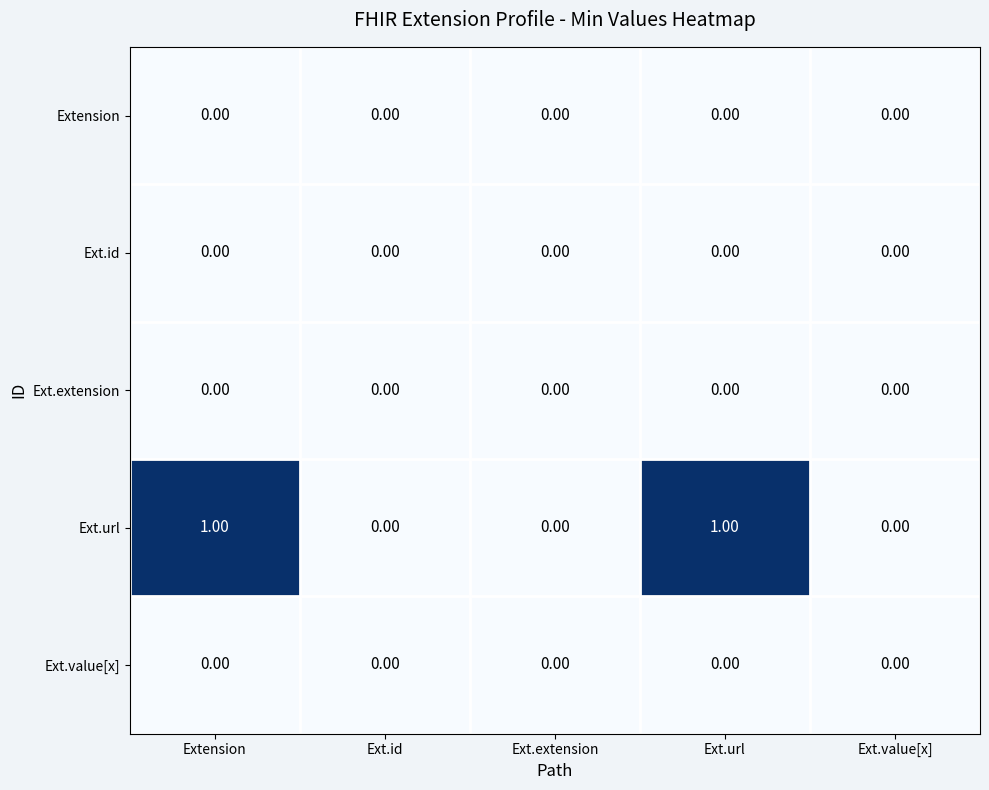

Which series has the largest range (max minus min)?

Ext.url